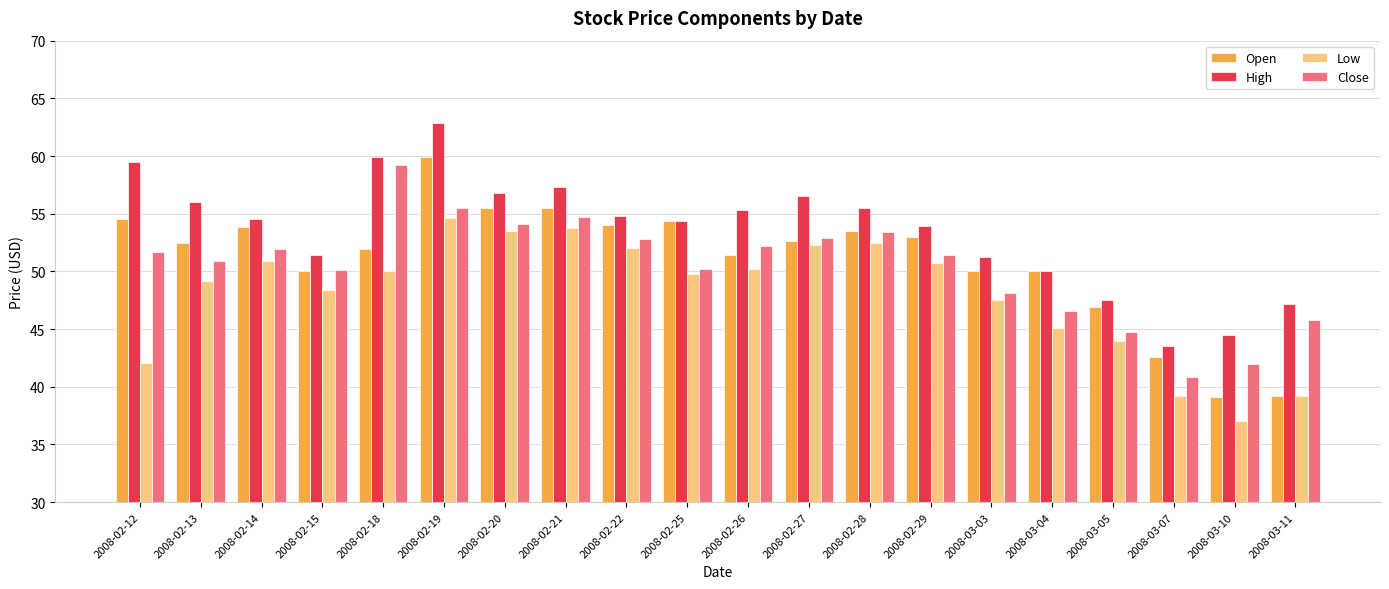

What is the difference between the highest and lowest values at 2008-02-28?

3.0